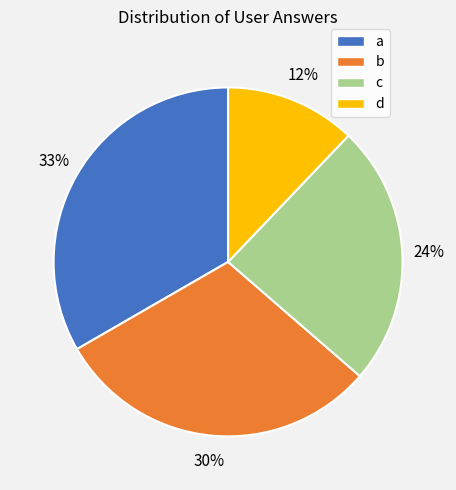

To the nearest percent, what is the difference between the largest and smallest slice percentages?

21%